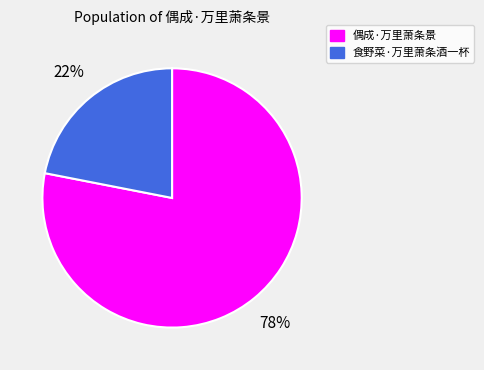

Is the sum of 食野菜·万里萧条酒一杯 and 偶成·万里萧条景 greater than half?

Yes